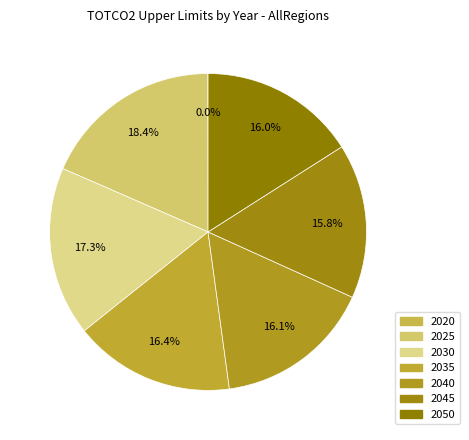

What is the smallest slice in the pie chart?

2020